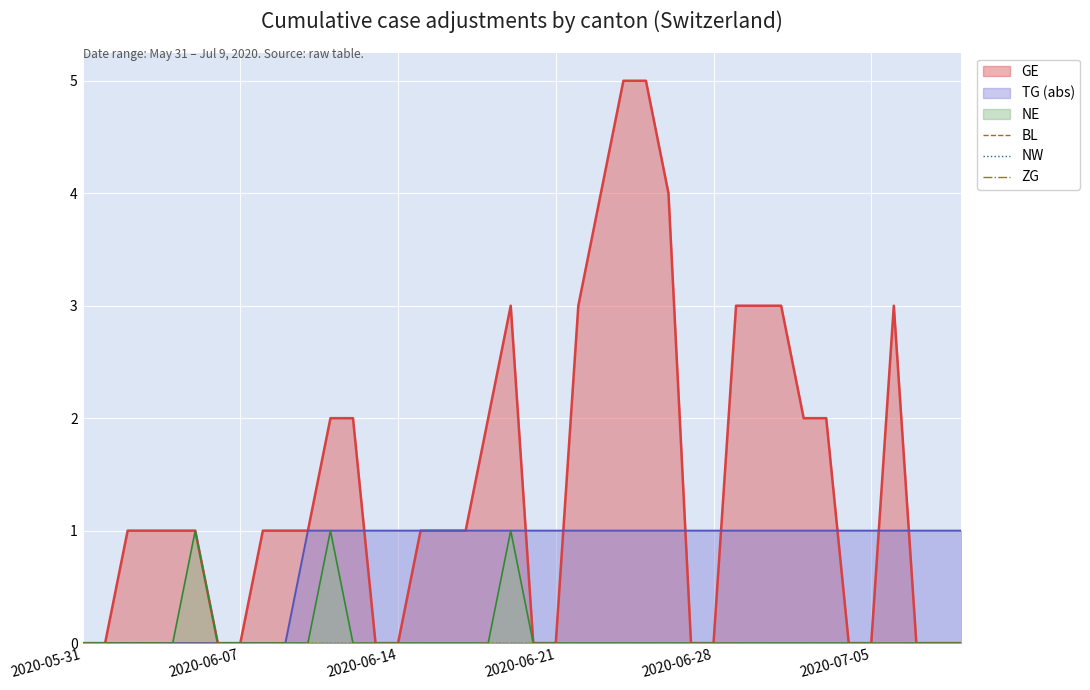

Is it true that GE equals 5 at 2020-06-25?

True